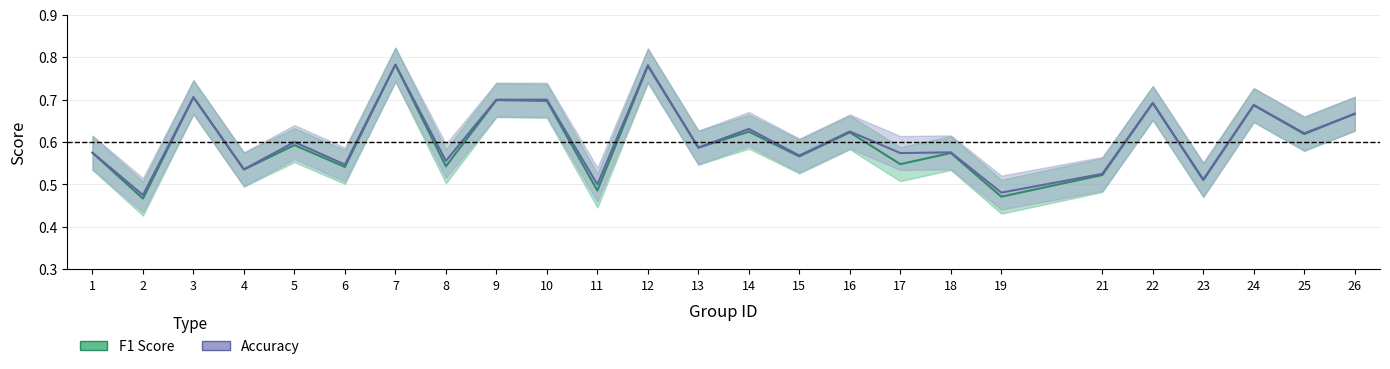

How many data points does each series have?

25